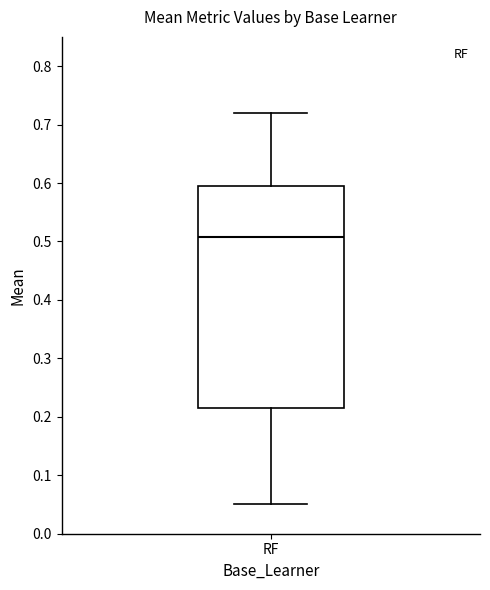

Where does the upper whisker of the box for RF end on the y-axis? The values are not printed on the chart, so give them approximately, as read against the axis.

0.72